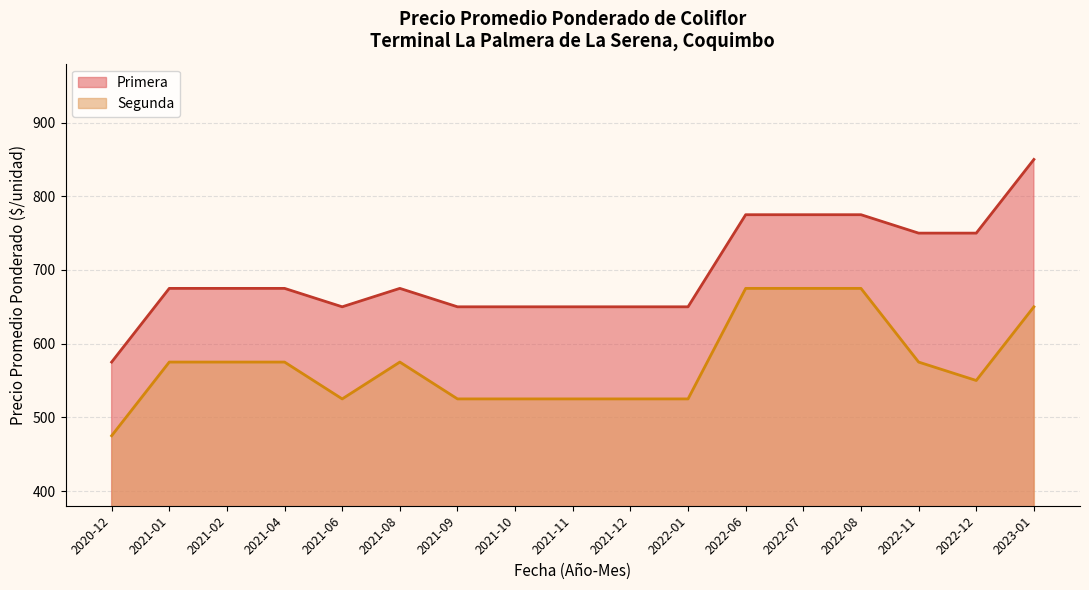

How many distinct data groups are displayed?

2